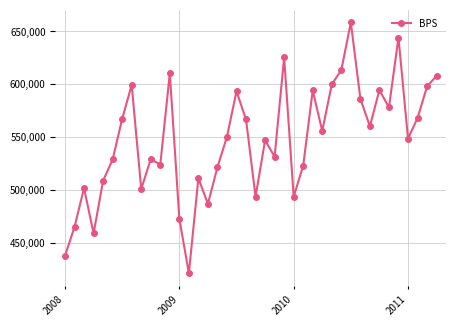

How many points are lower than both their immediate neighbors (excluding endpoints)?

12